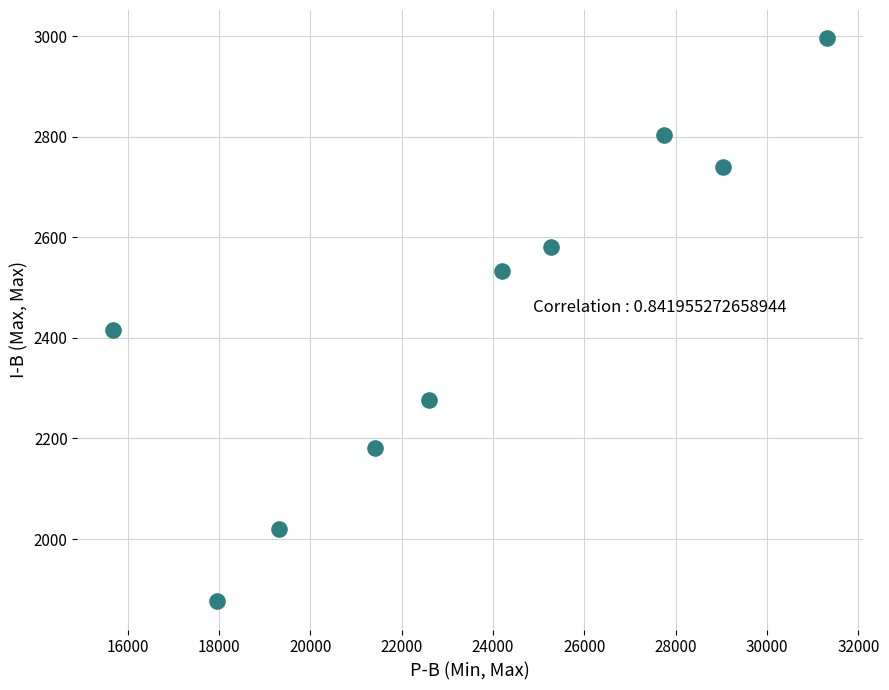

What is the average X value?

23454